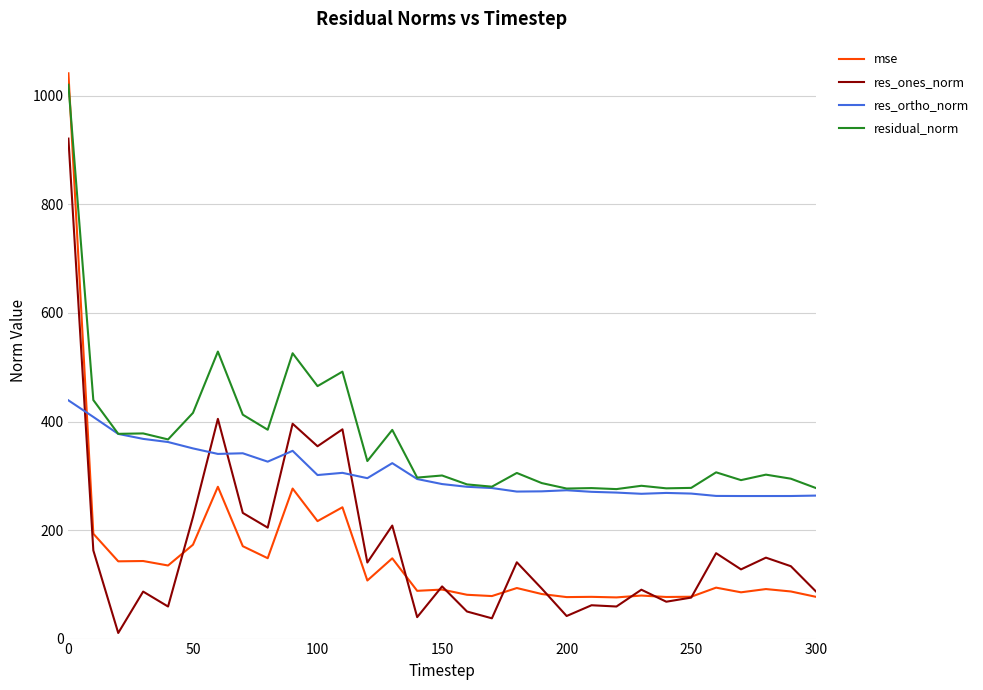

After their last crossing, which series has the higher values: mse or res_ortho_norm?

res_ortho_norm